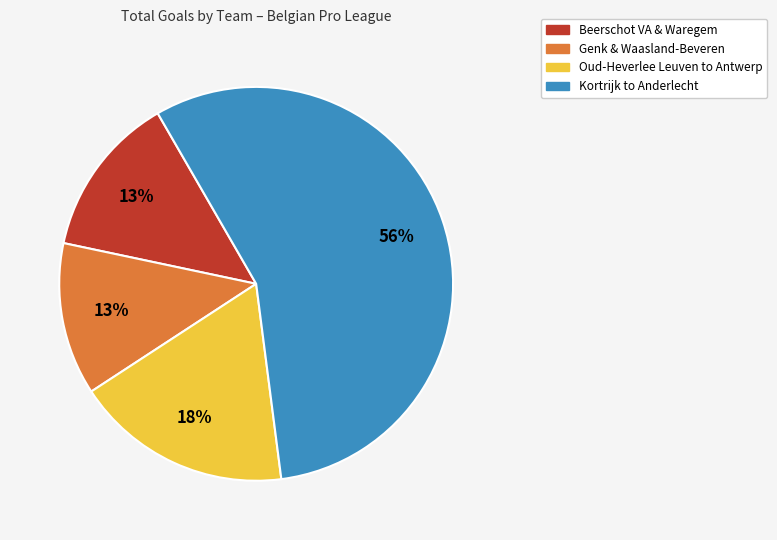

To the nearest percent, what is the average slice percentage?

25%